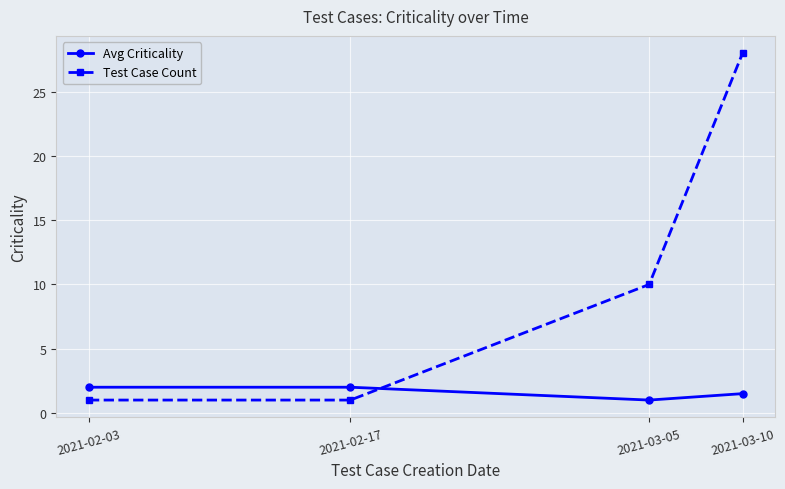

How many interior local valleys does the Avg Criticality series have?

1